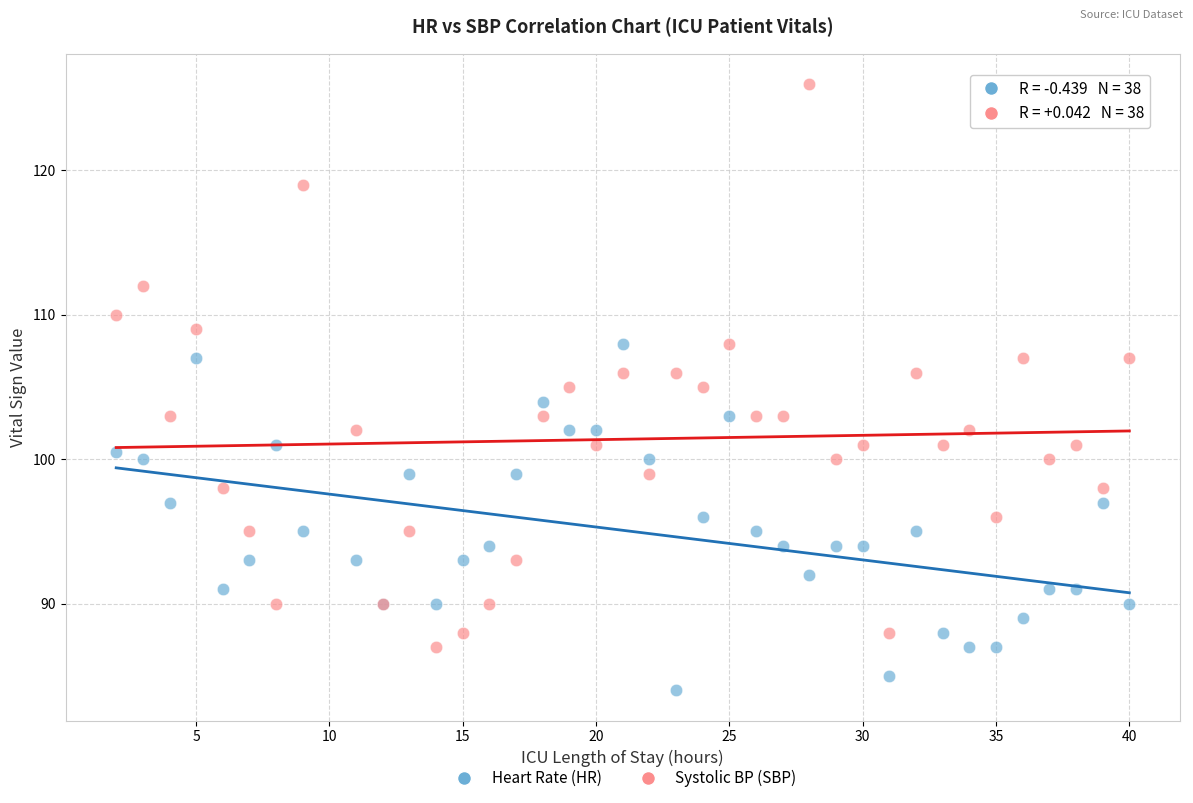

What are all the series names shown in the legend?

Heart Rate (HR), Systolic BP (SBP)